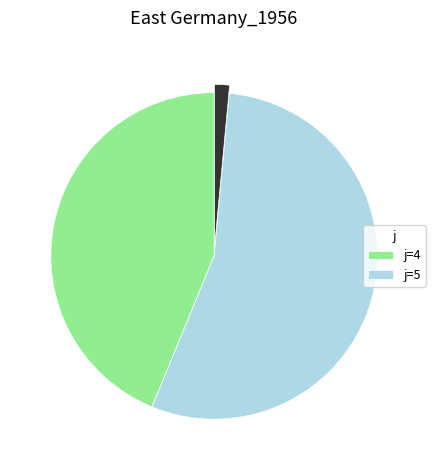

Does any single category account for the majority?

Yes